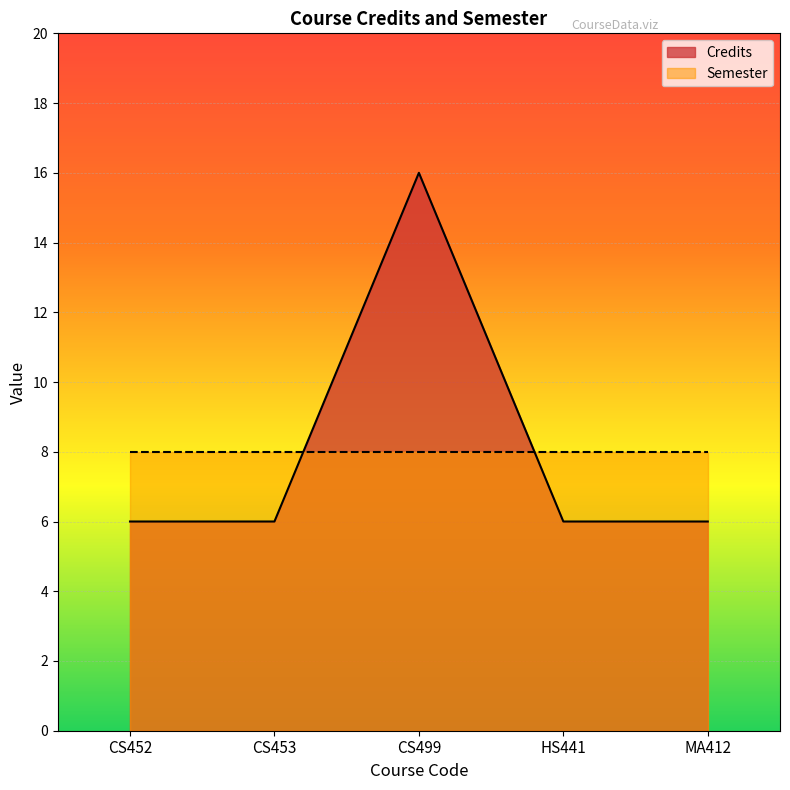

What is the value of the 4th point from the left?

6